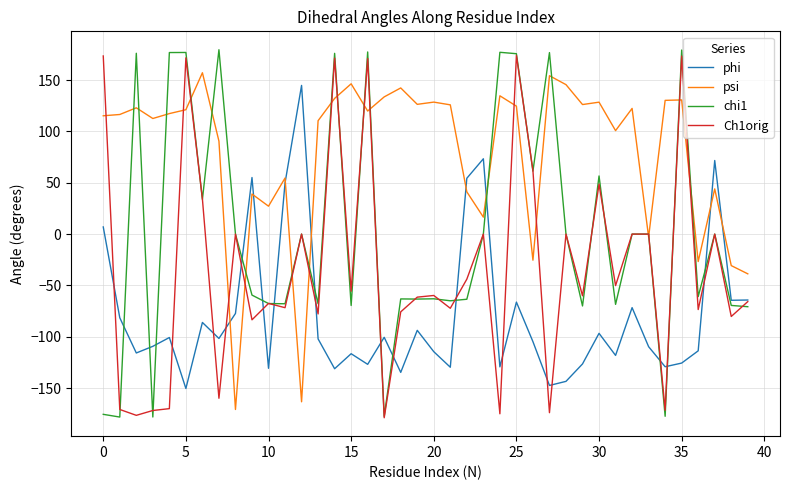

What is the minimum value for chi1?

-178.3